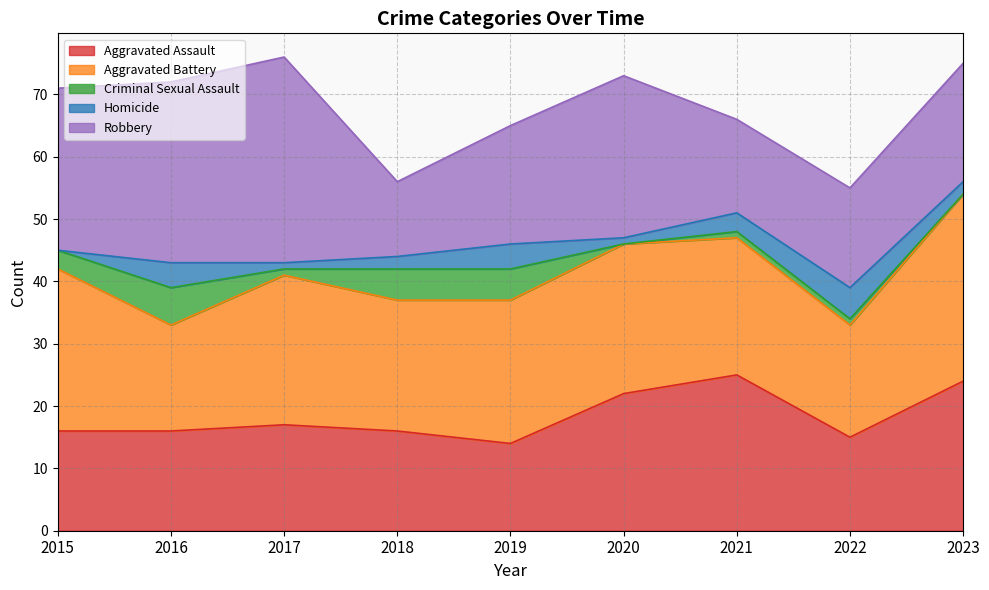

Which label corresponds to the smallest value in the chart?

2020